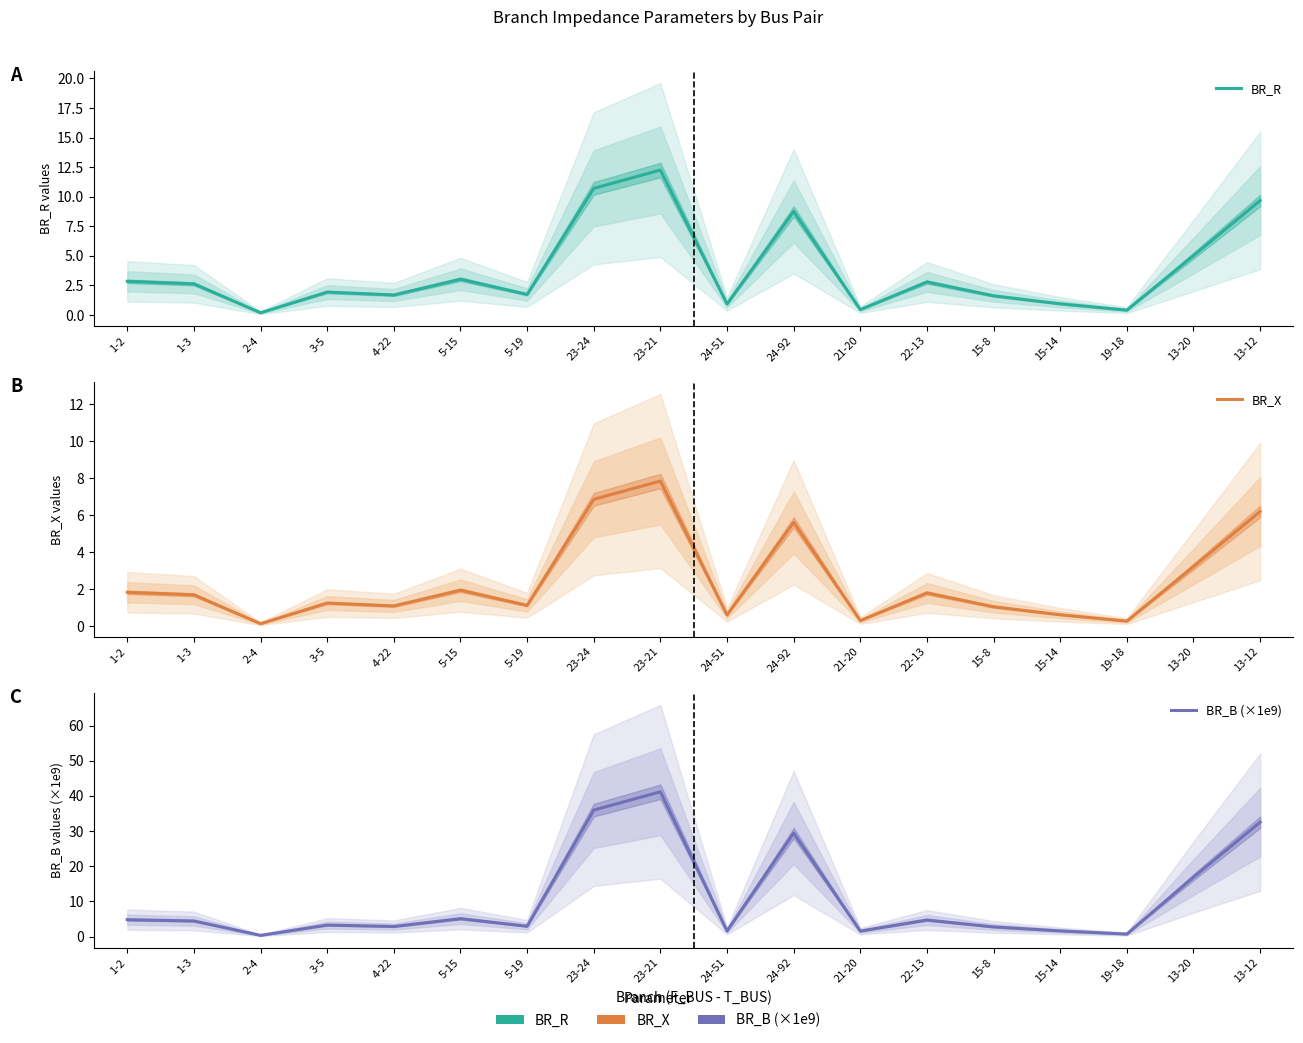

In BR_B (×1e9), how many points are lower than both neighbors (excluding endpoints)?

6